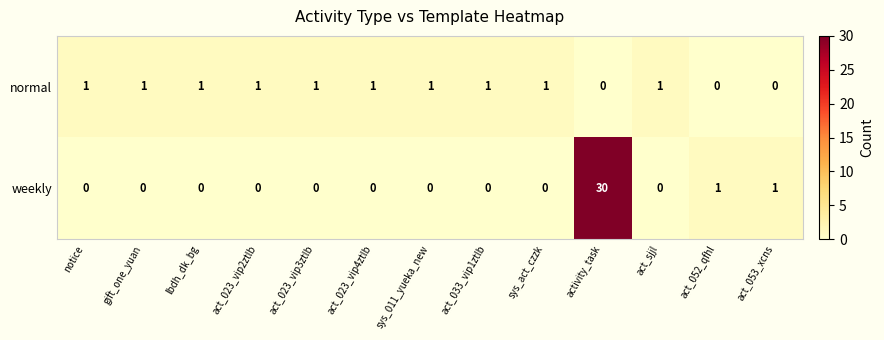

How many positive values does the normal series have?

10